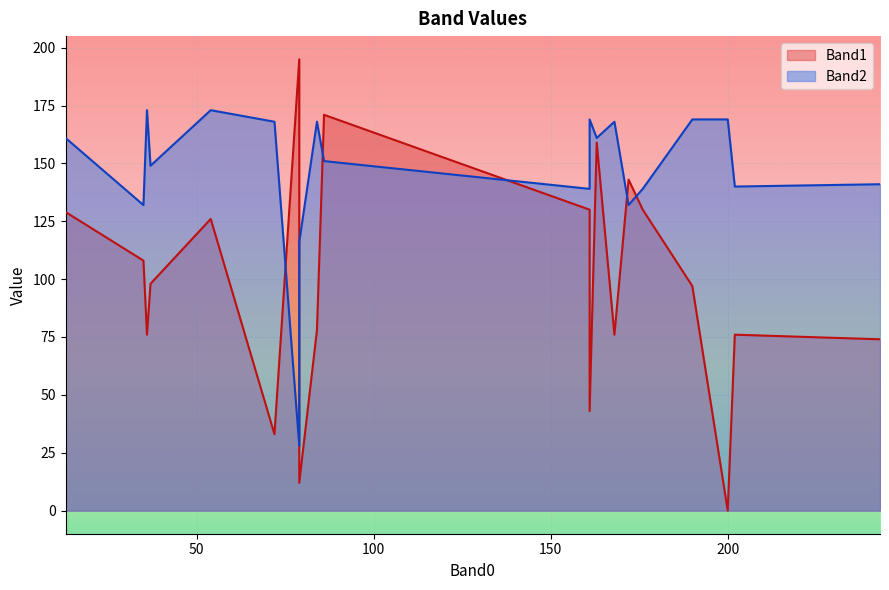

How many categories are shown in the chart?

20